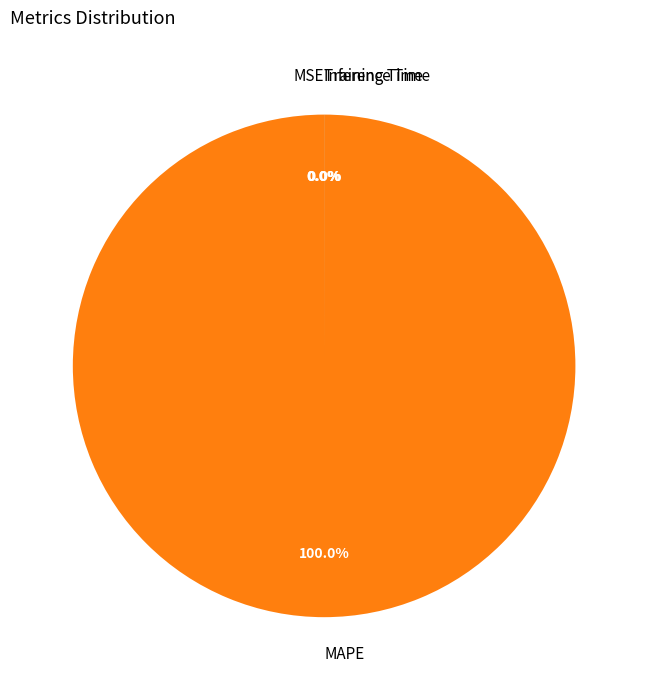

Count the number of slices in the pie.

4